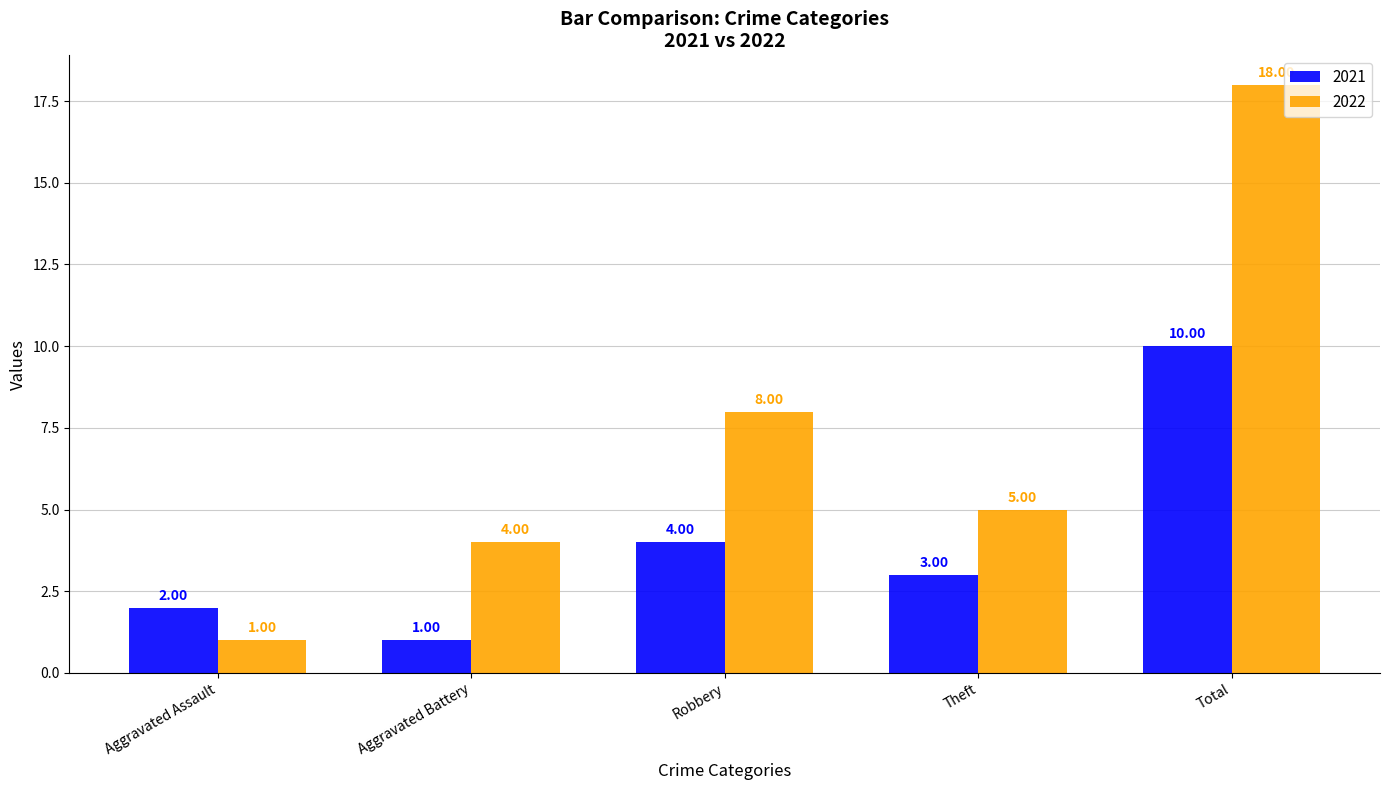

Which series has the largest range (max minus min)?

2022